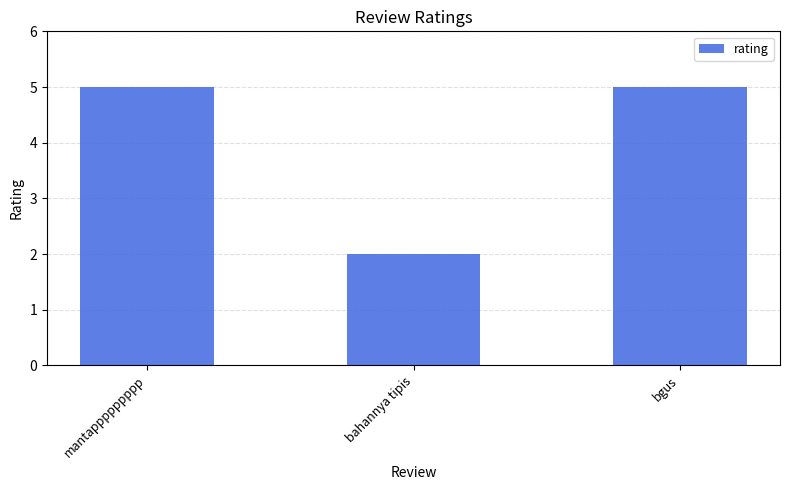

Approximately how many times larger is the value at mantappppppppp compared to bgus?

1.0